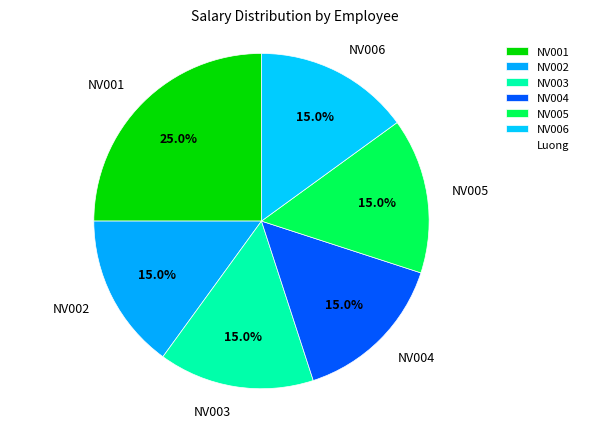

What is the ratio of the value at NV004 to the value at NV006?

1.0